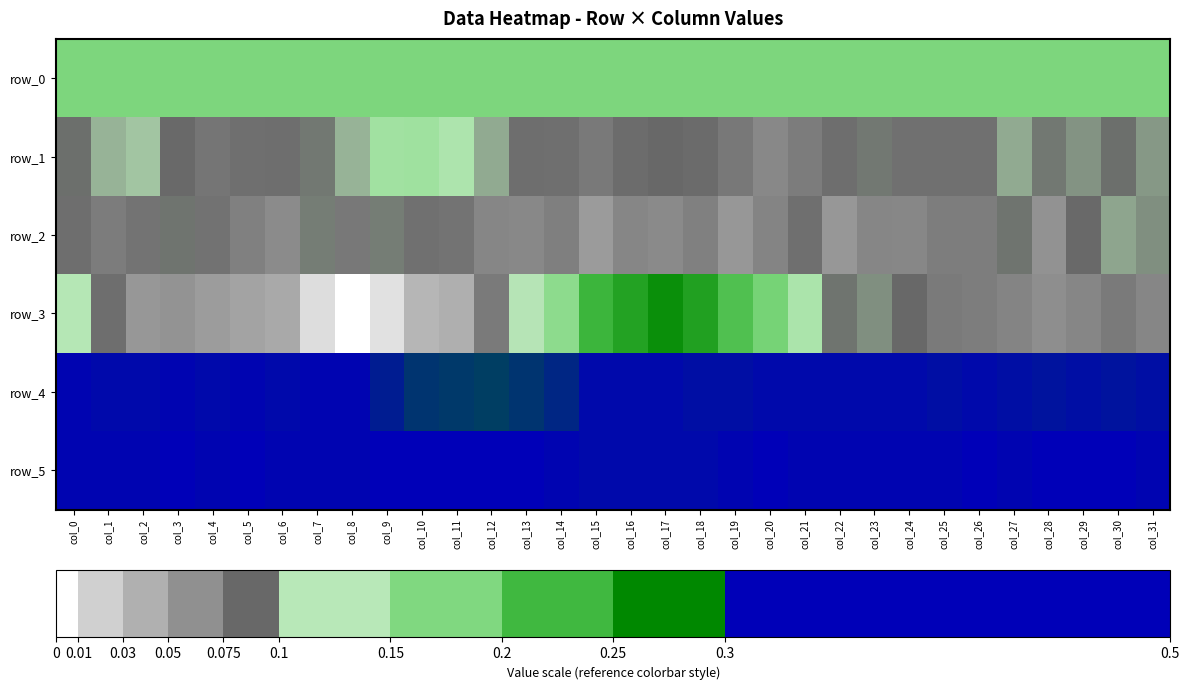

At col_18, list the series in order from largest to smallest.

row_5, row_4, row_3, row_0, row_1, row_2